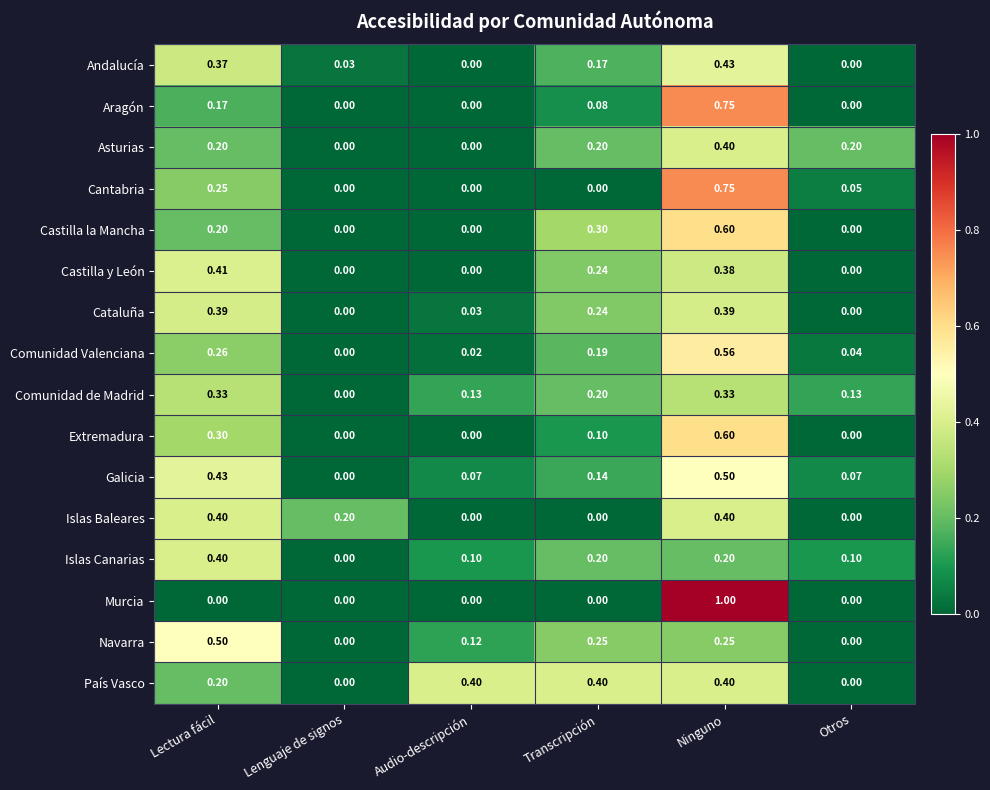

Which series has the largest total across all categories?

País Vasco